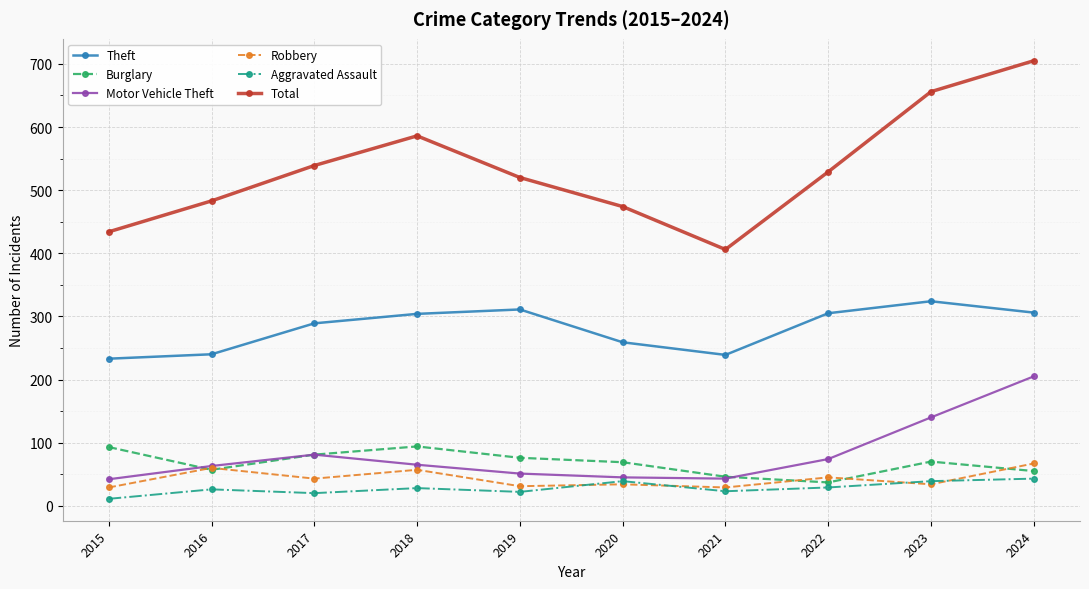

What is the minimum value shown in the chart?

11